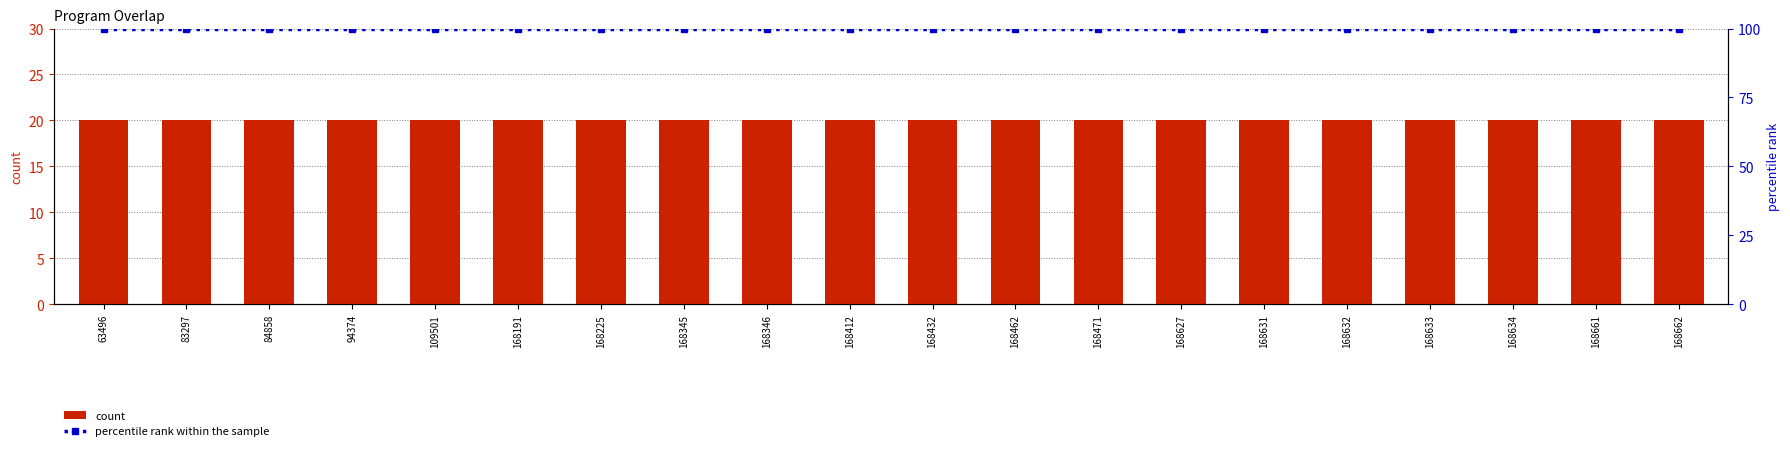

True or false: count has a value of 12 at 168225.

False